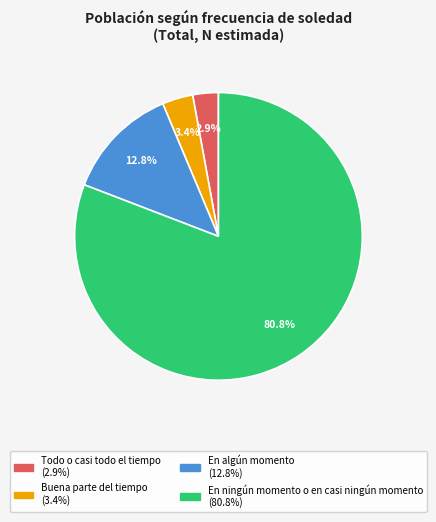

Which has a higher value, Buena parte del tiempo or Todo o casi todo el tiempo?

Buena parte del tiempo